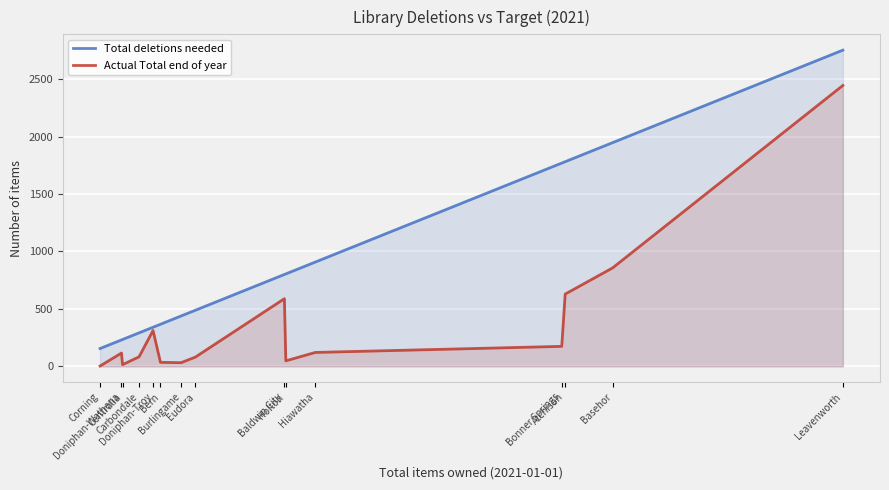

What is the sum of all Actual Total end of year values?

5539.0